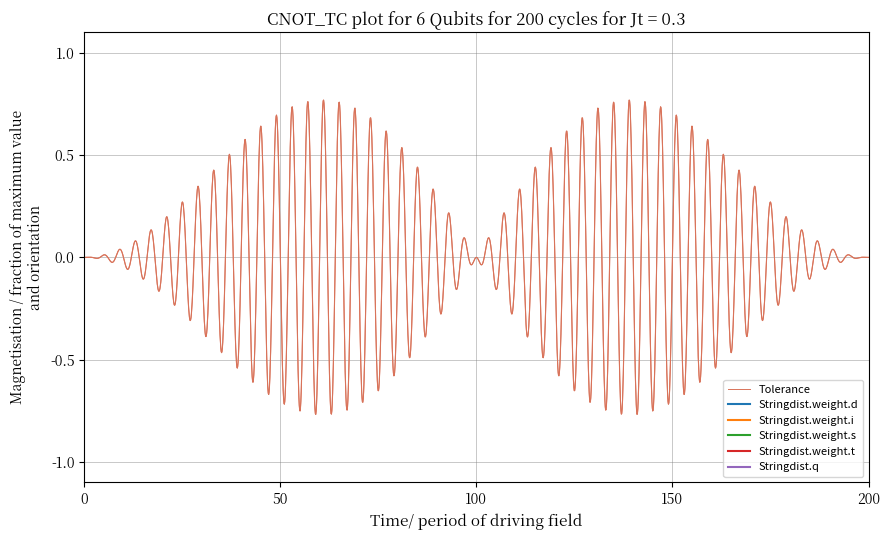

How many lines are shown in the chart?

1